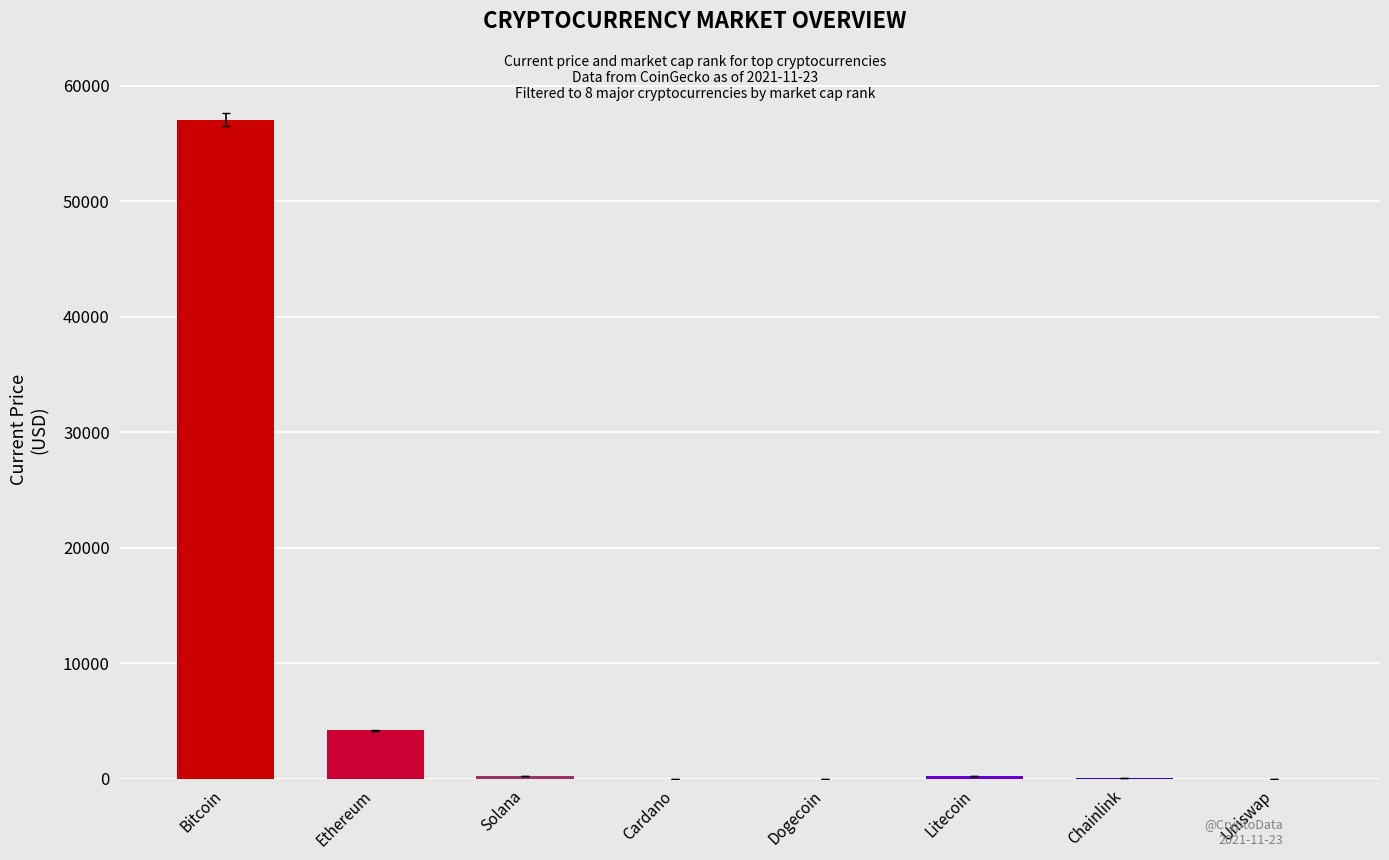

What is the sum of all values?

61710.8